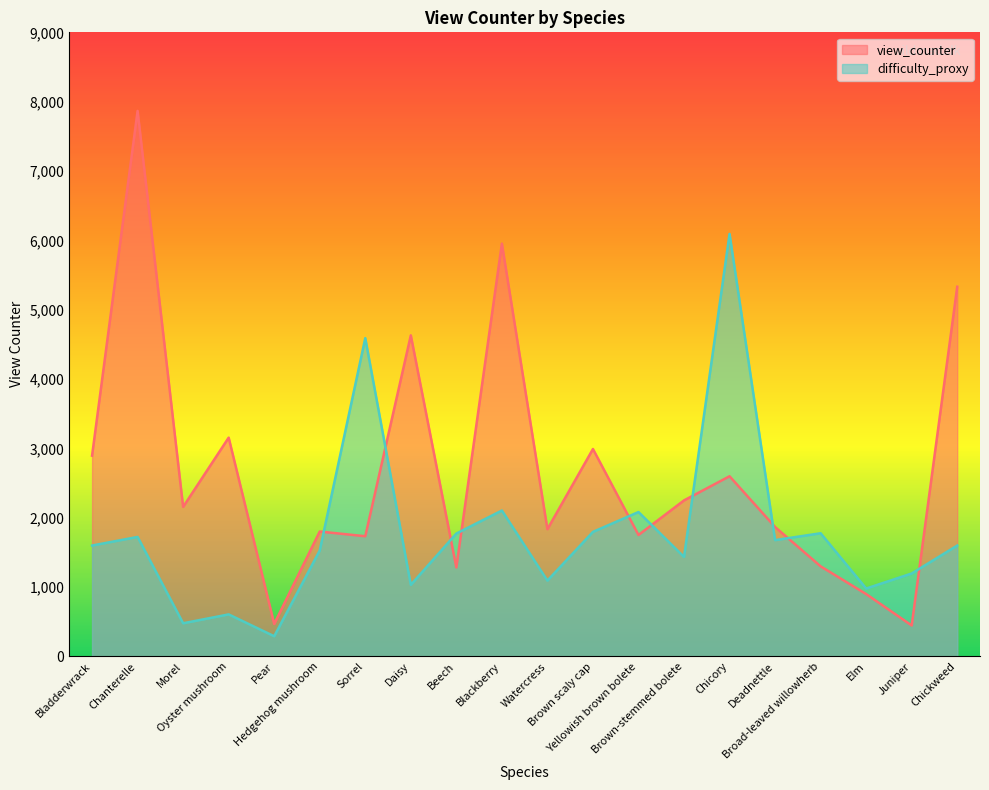

How many interior local peaks does the view_counter series have?

7